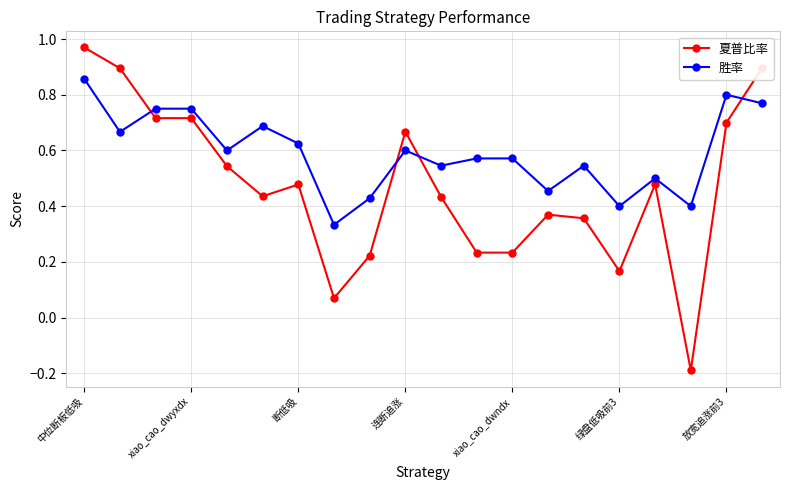

List the series in order of their overall mean, highest first.

胜率, 夏普比率